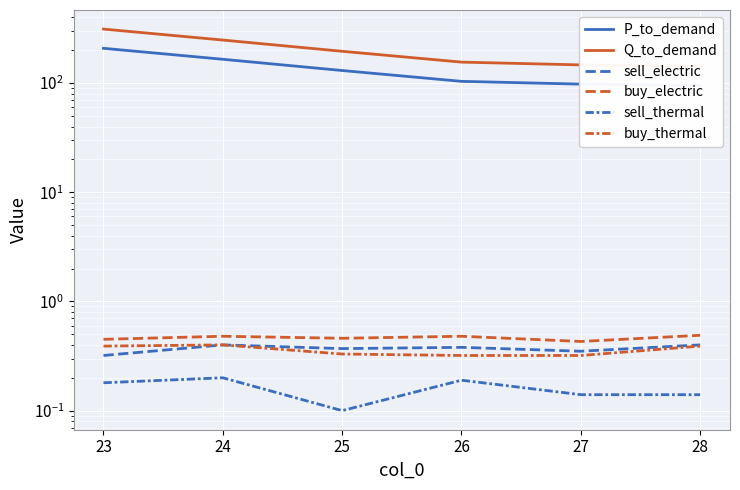

How many data points in P_to_demand are above 130?

3